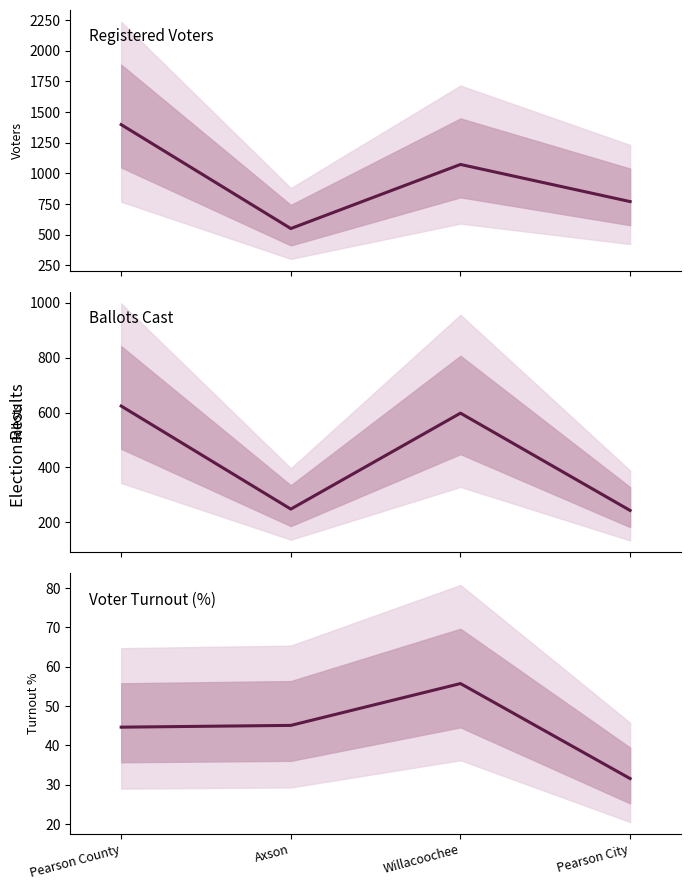

What is the minimum value shown in the chart?

31.6